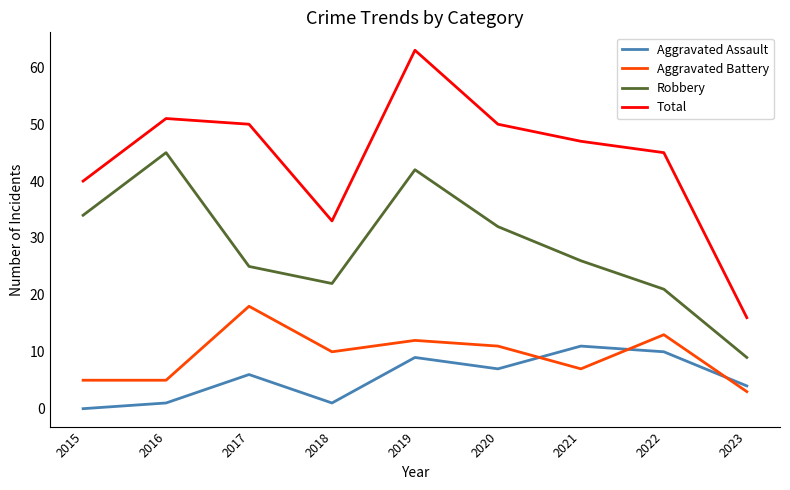

List the series in order of their peak value, highest first.

Total, Robbery, Aggravated Battery, Aggravated Assault